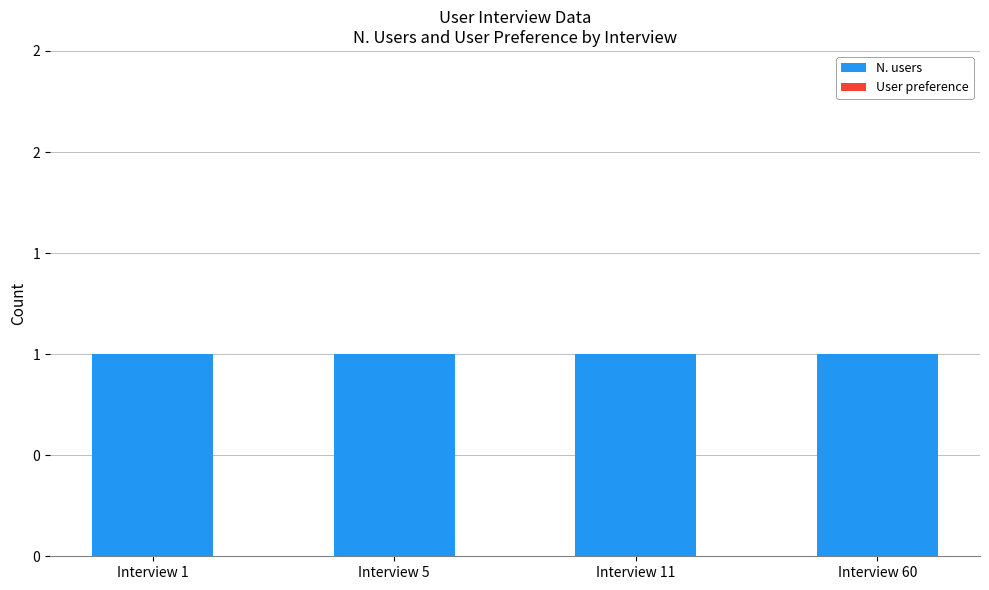

Is the value of N. users at Interview 1 greater than the value of User preference at Interview 1?

Yes